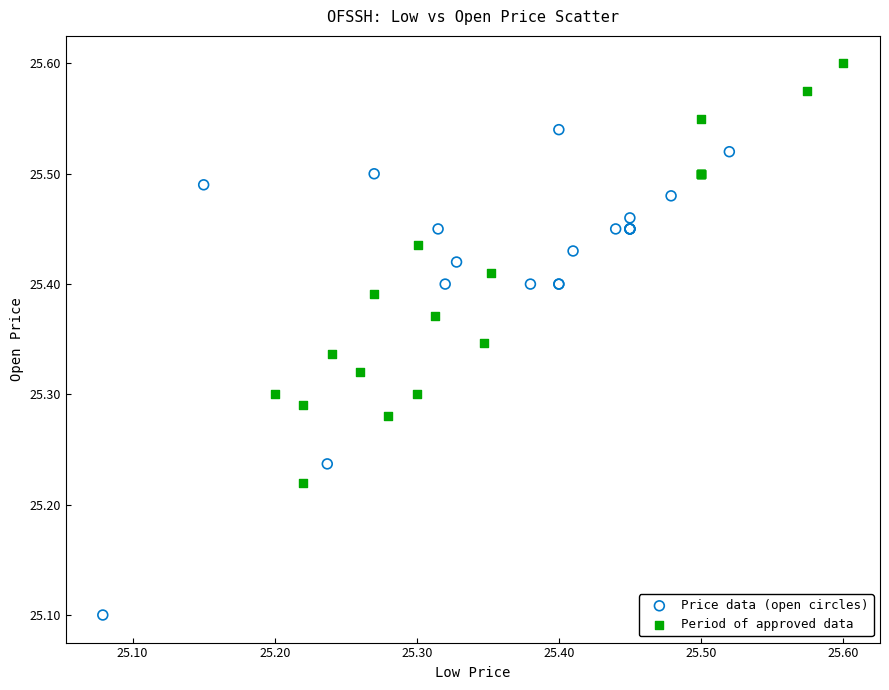

Which series contains the highest Y value?

Period of approved data